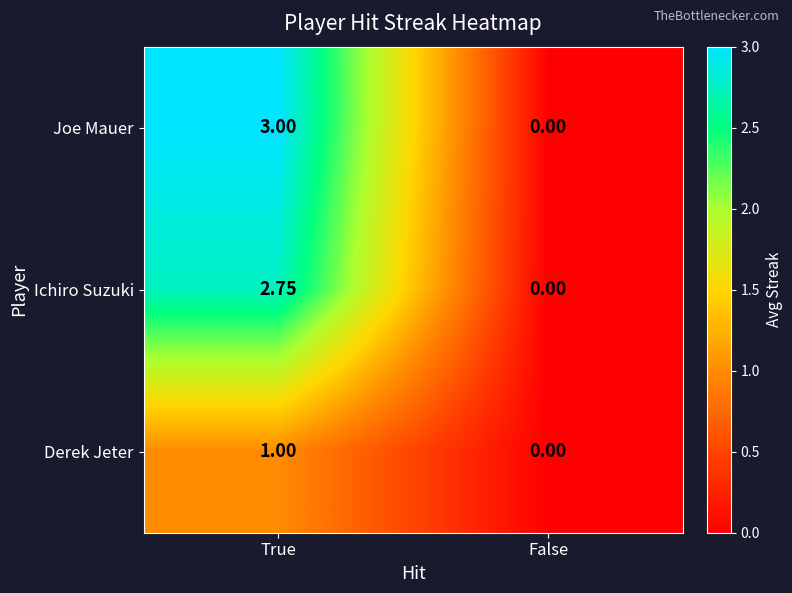

Which series changed the most between True and False?

Joe Mauer